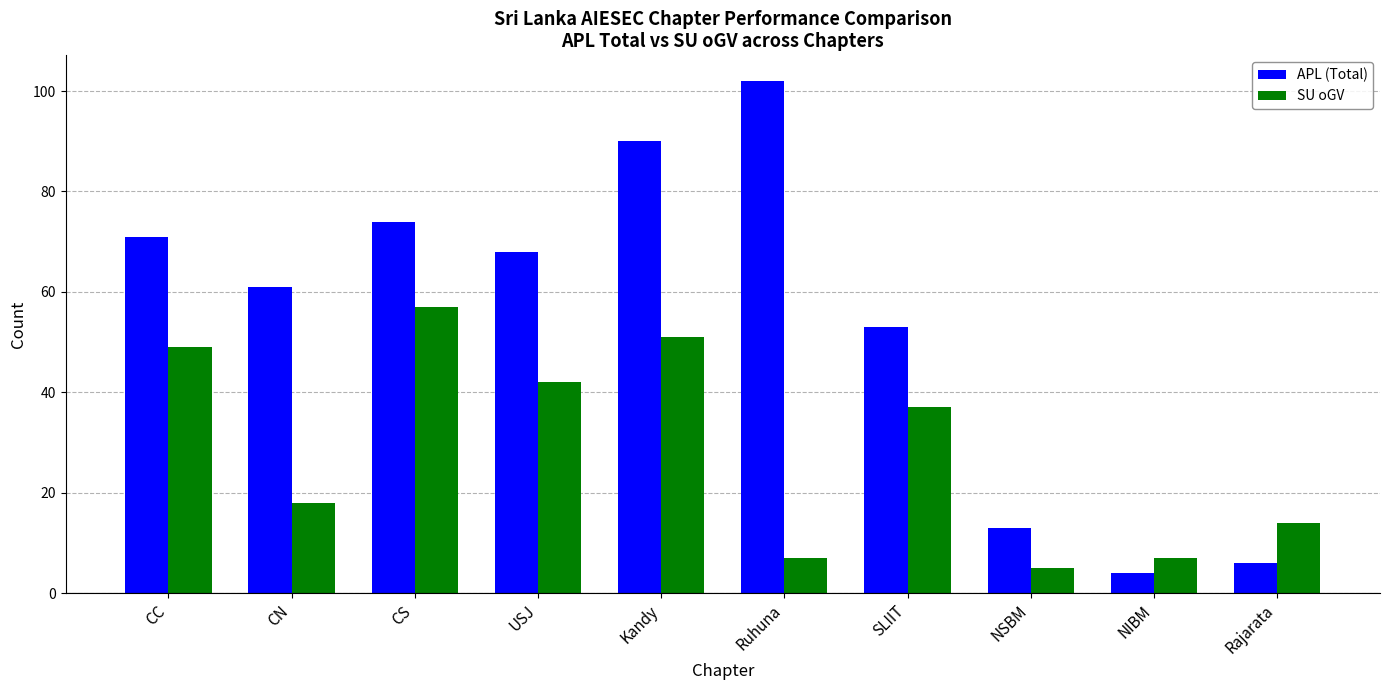

What is the sum of the SU oGV values at NSBM and Ruhuna?

12